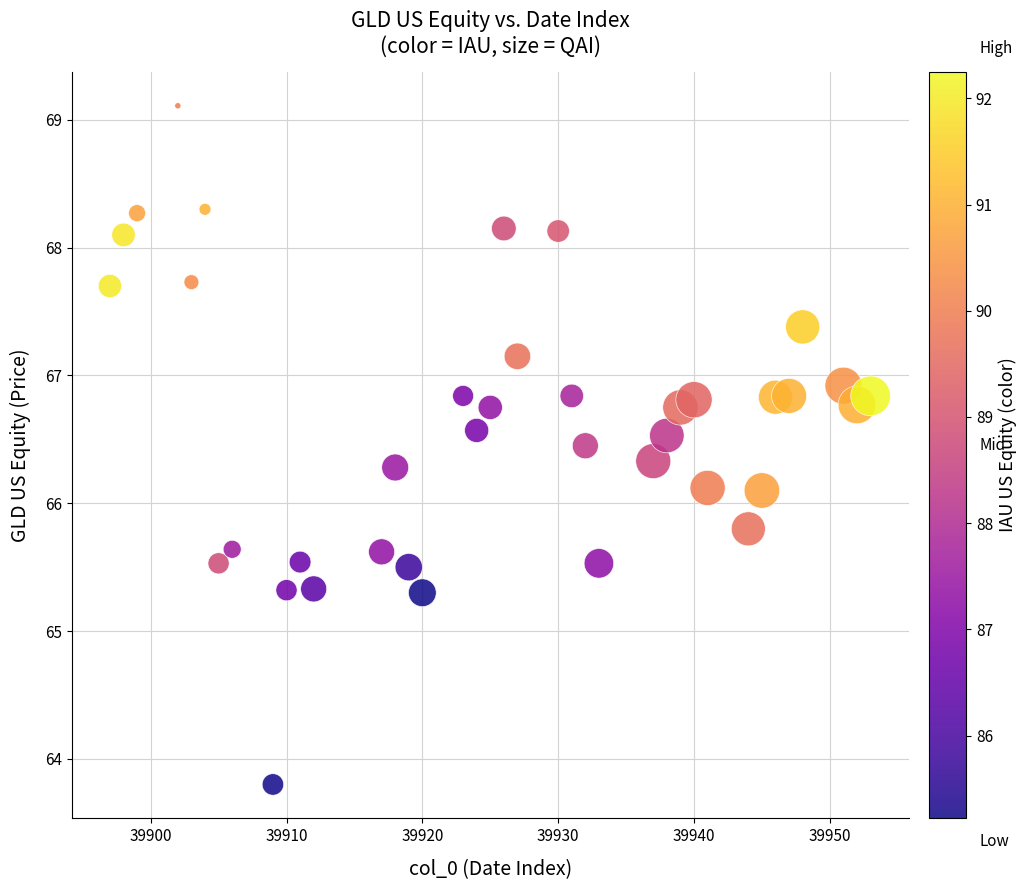

What is the range of X values (max minus min)?

56.0